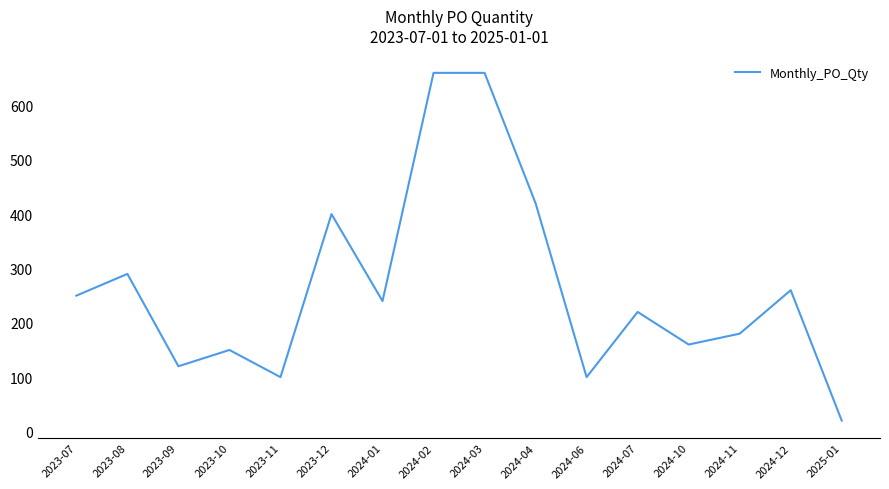

The chart shows a value of 260 at 2024-12. True or false?

True